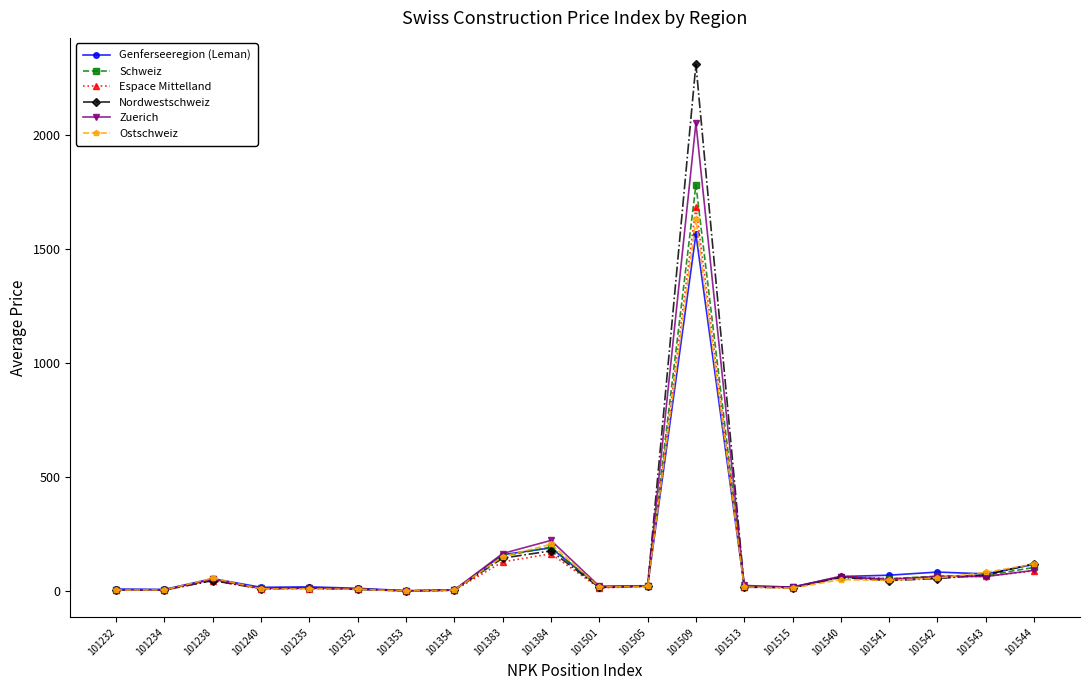

True or false: Genferseeregion (Leman) has more than 2 interior local peaks.

True